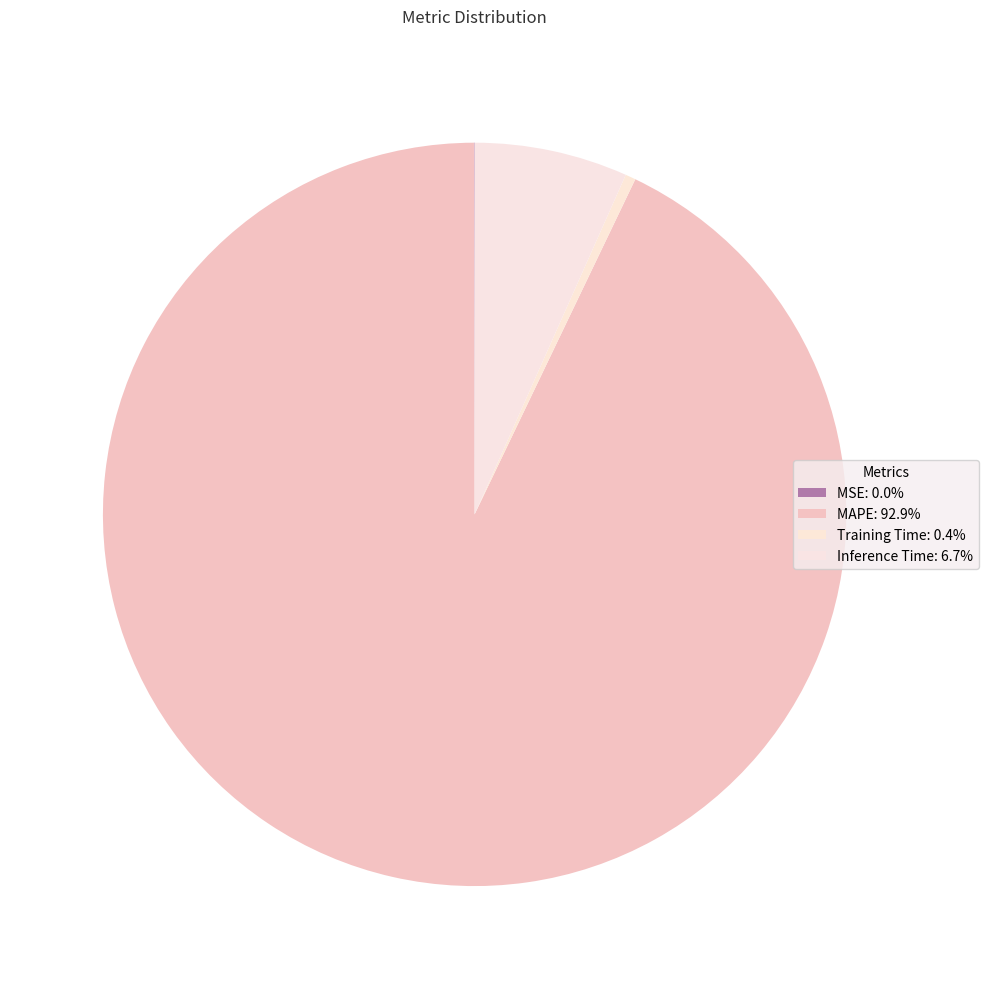

To the nearest percent, what is the difference between the largest and smallest slice percentages?

93%